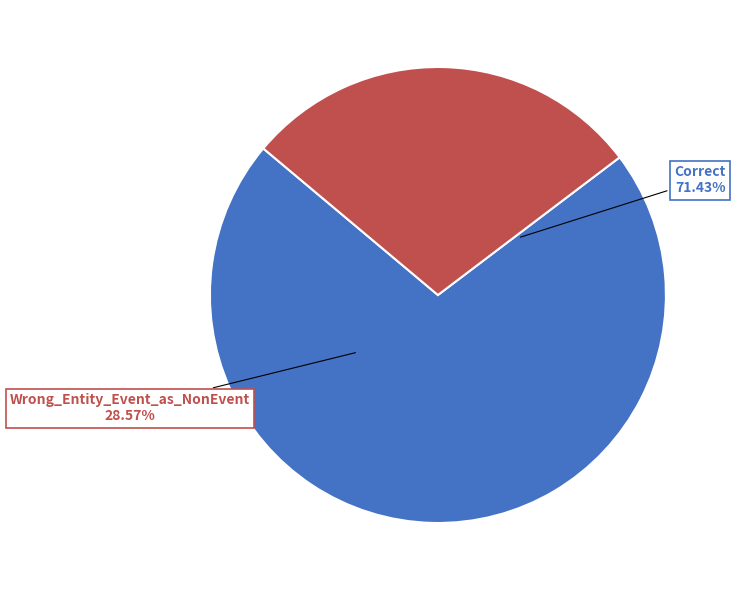

Is there any slice that represents more than half of the pie?

Yes